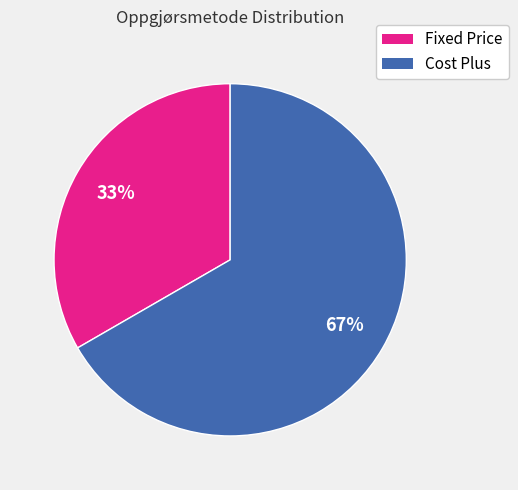

Which has a higher value, Cost Plus or Fixed Price?

Cost Plus